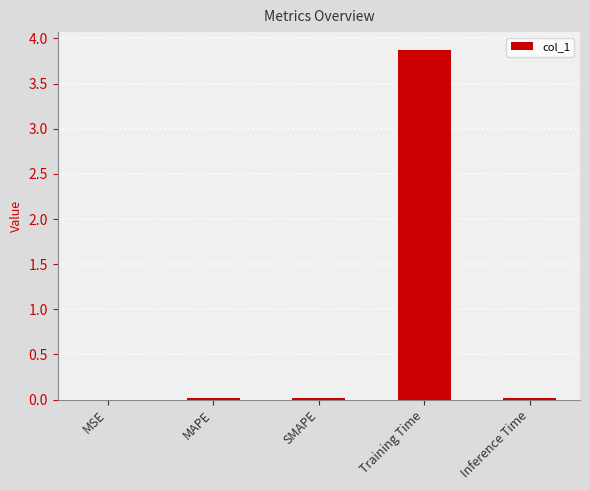

The chart shows a value of 0.0 at MAPE. True or false?

True